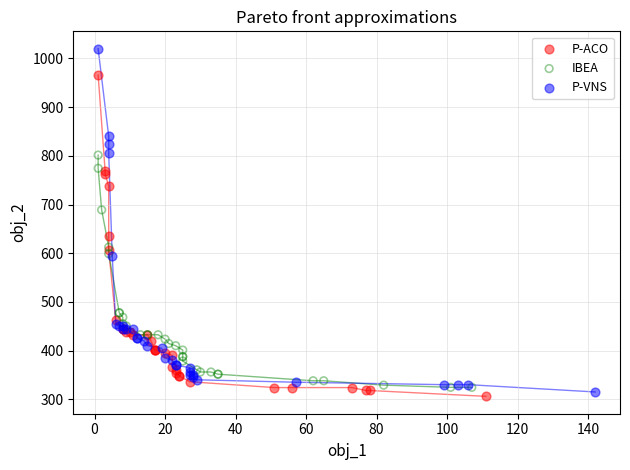

What are all the series names shown in the legend?

P-ACO, IBEA, P-VNS